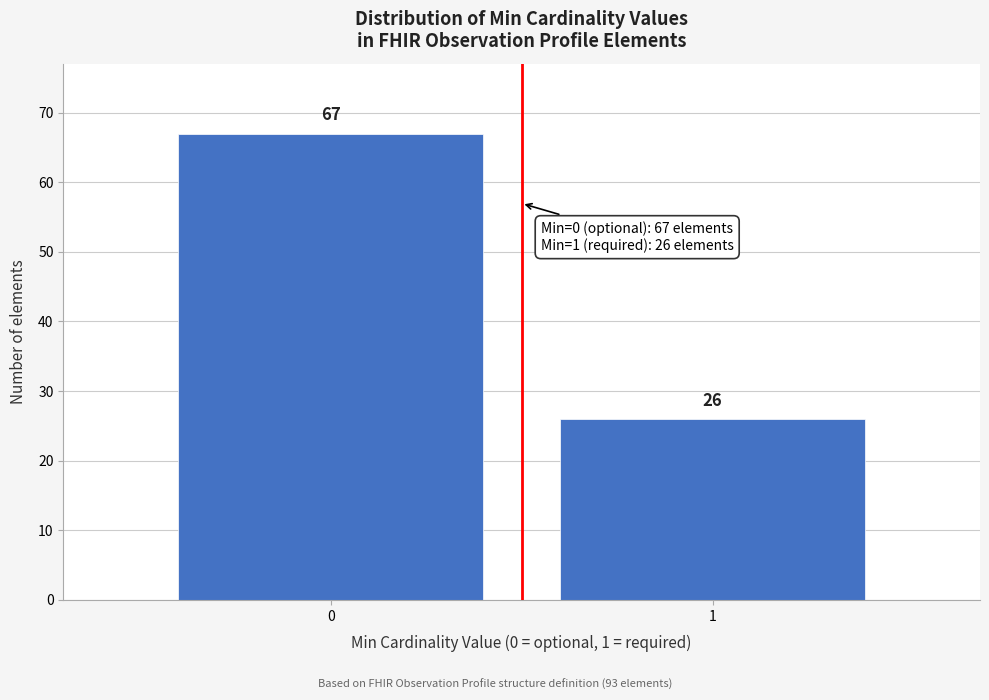

Reading left to right, extract all data points from this chart.

0=67	1=26